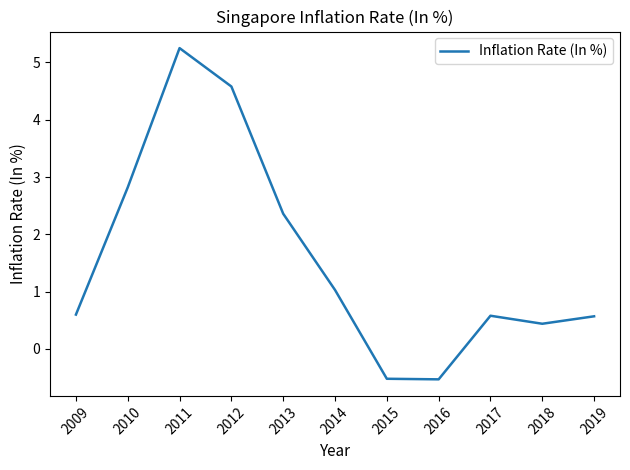

At which label is the value closest to 2?

2013